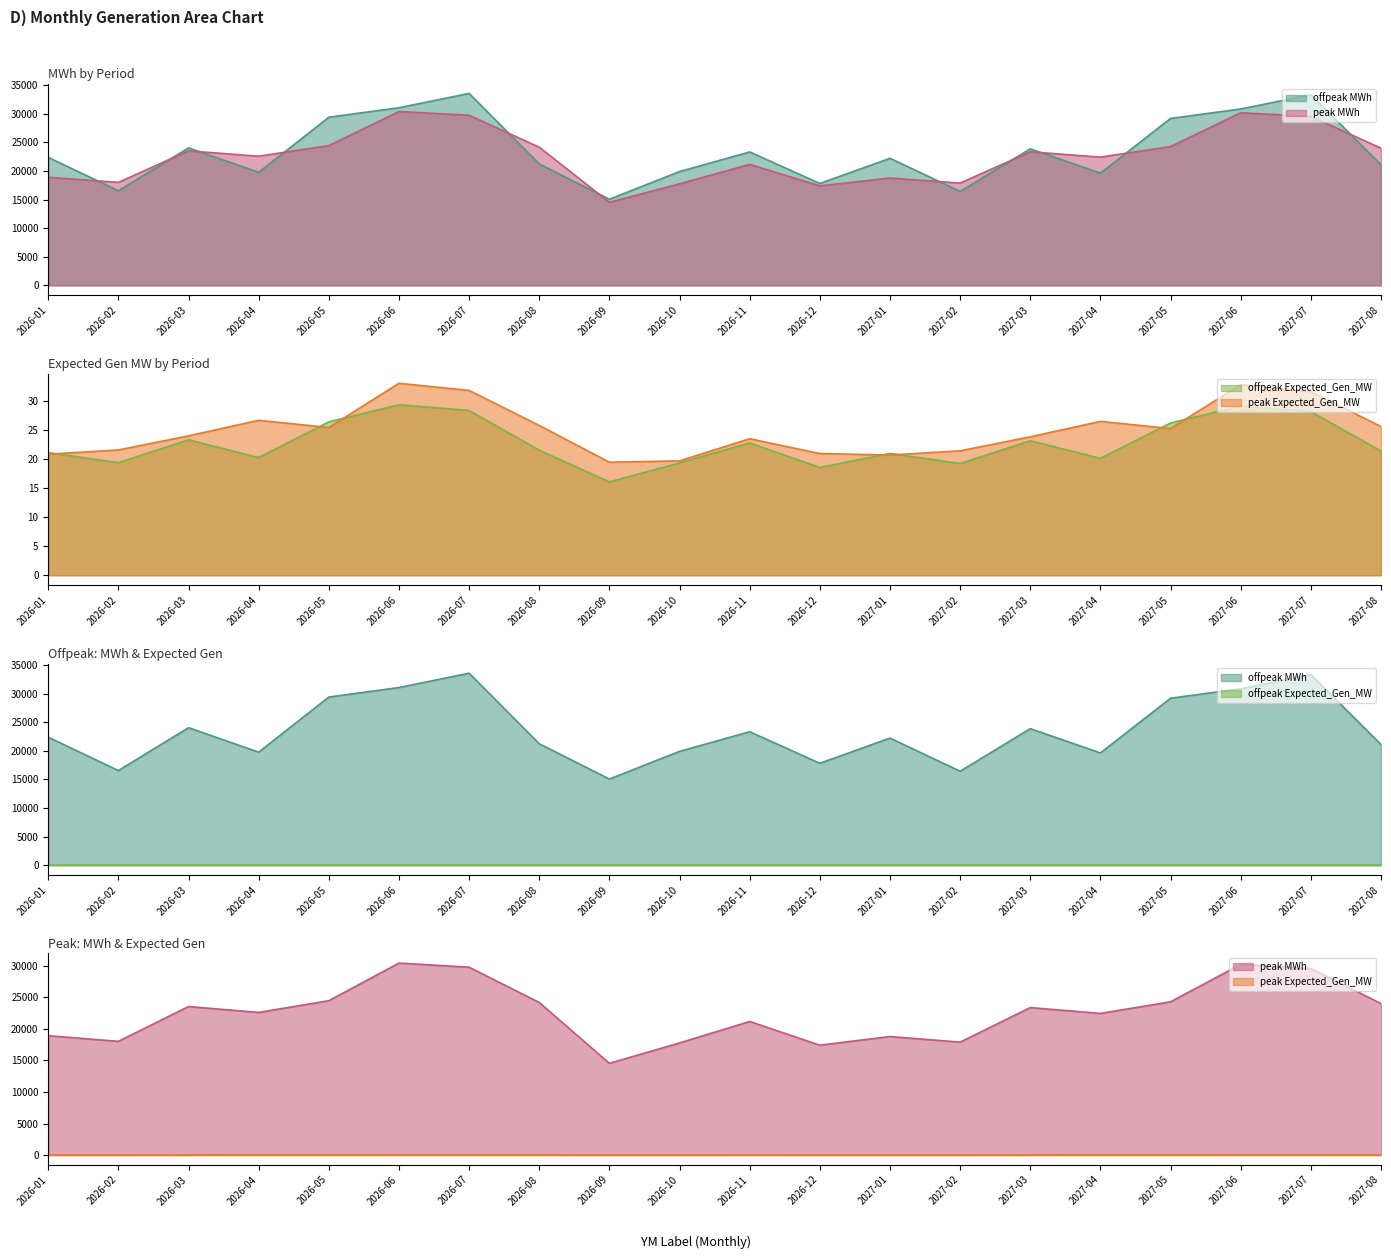

At which category is the sum across all series the highest?

2026-07